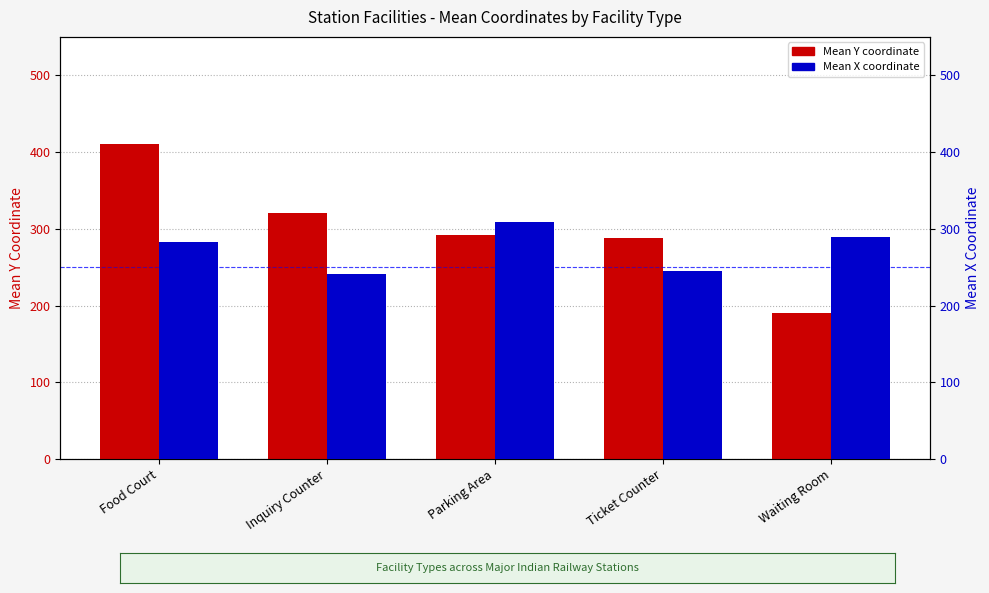

Reading left to right, transcribe all the data shown in this chart.

Mean Y: 410.1	320.7	291.4	287.7	191.1
Mean X: 282.8	241.7	308.6	245.8	289.8